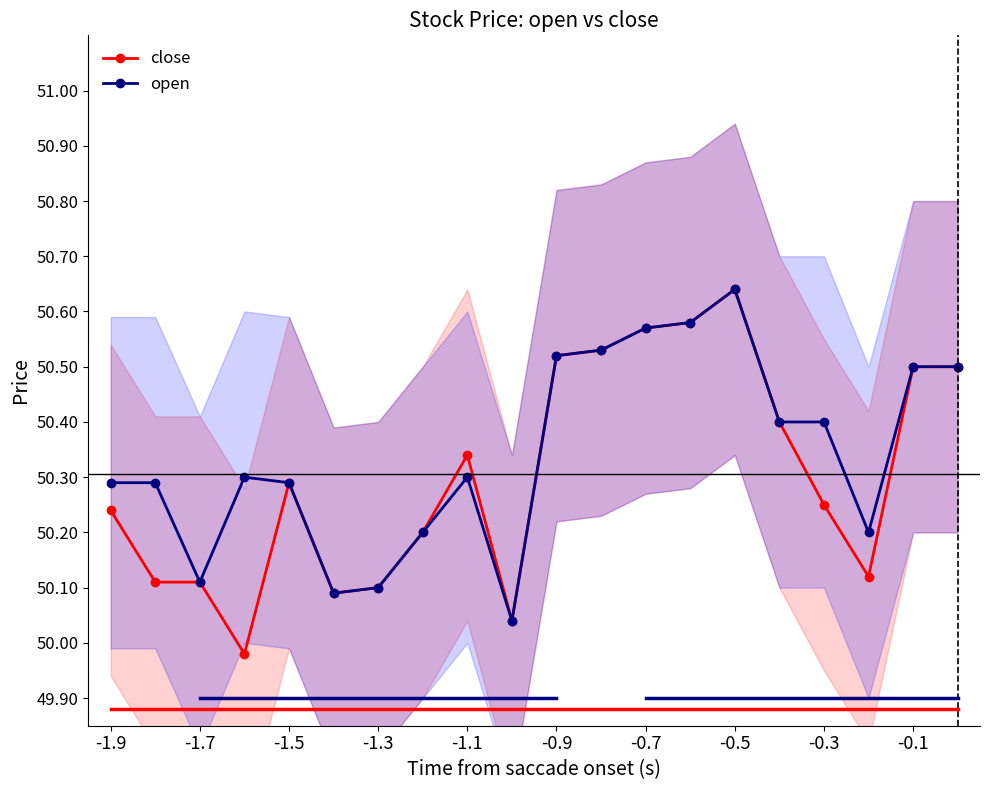

How many interior local peaks does the close series have?

3